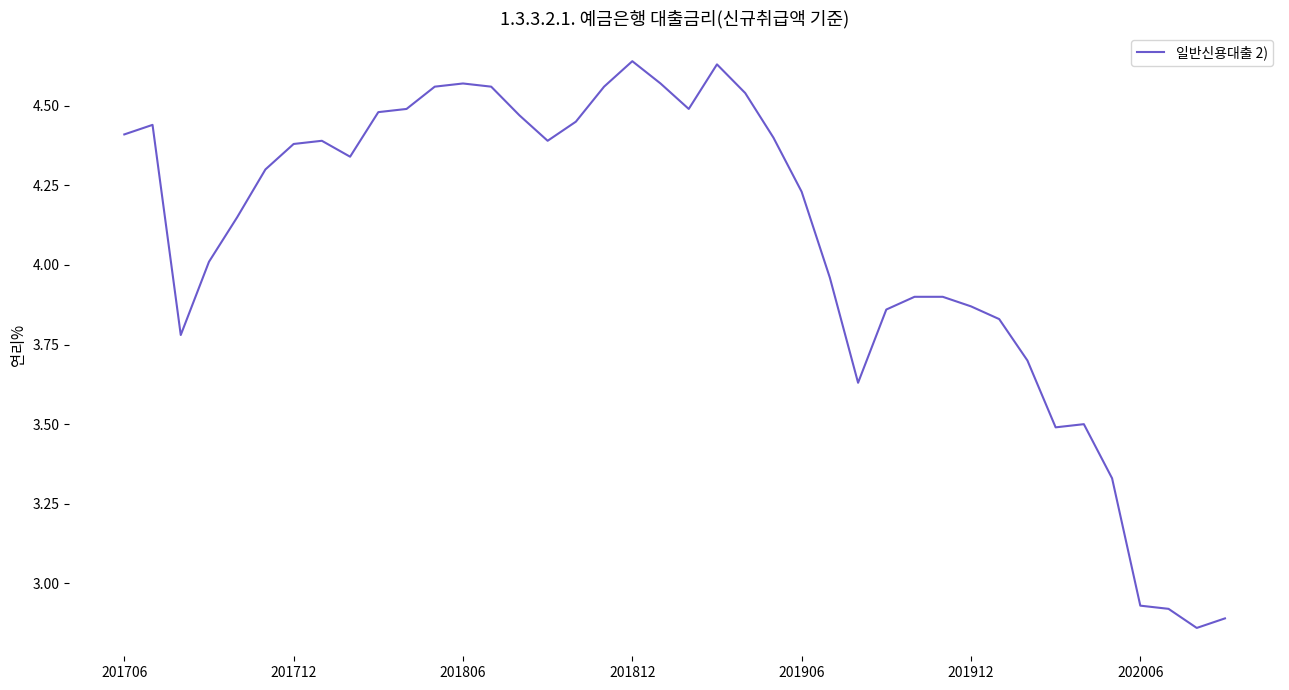

What is the difference between the second highest and second lowest values?

1.7